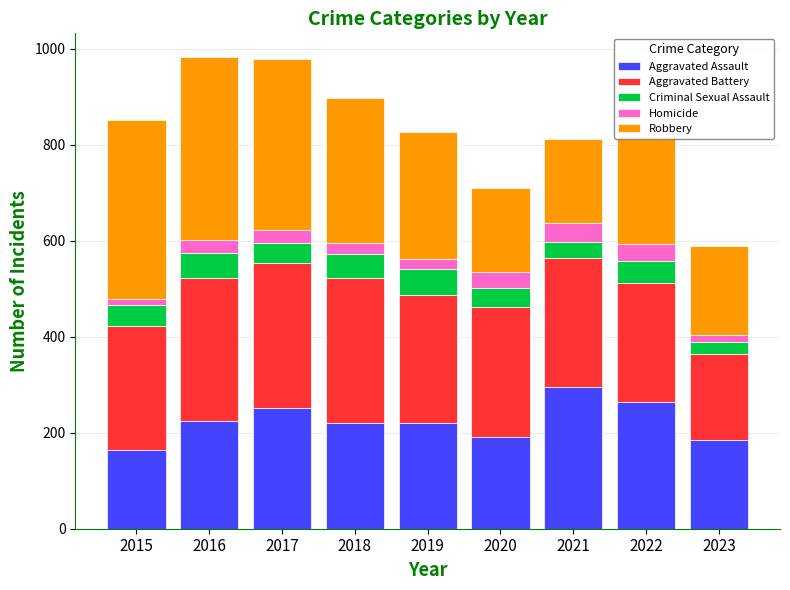

What is the difference between the maximum and minimum values in the Aggravated Assault series?

131